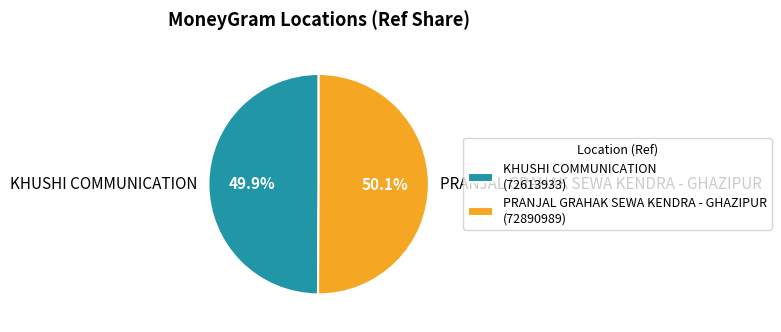

What is the ratio of the value at KHUSHI COMMUNICATION to the value at PRANJAL GRAHAK SEWA KENDRA - GHAZIPUR?

1.0